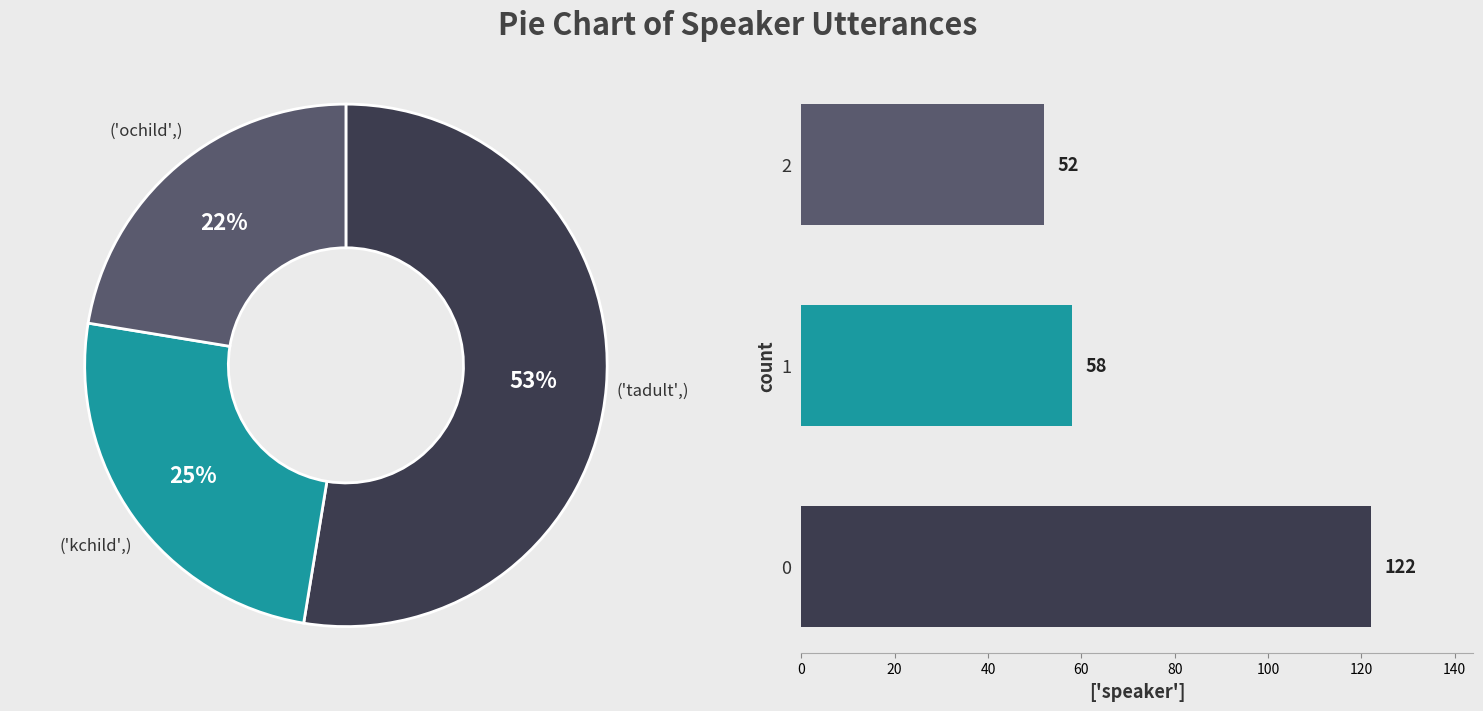

What percentage is the 1 slice, to the nearest percent?

25%